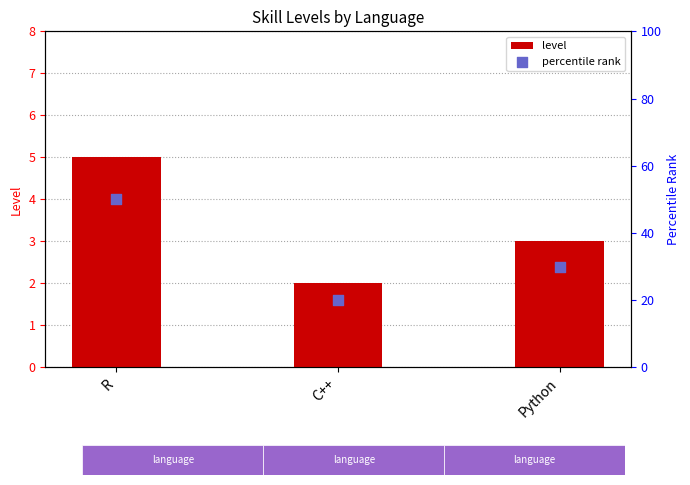

At which category is the sum across all series the highest?

R